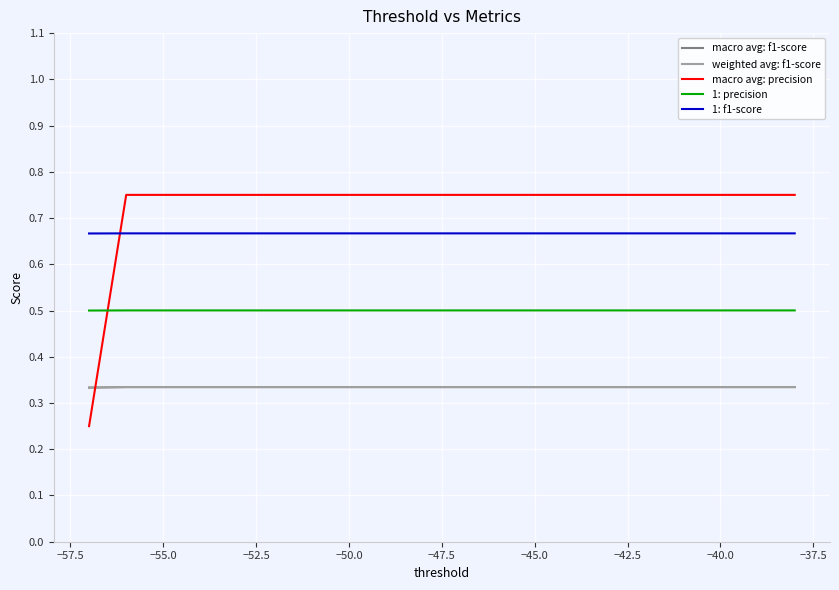

What is the minimum value for 1: f1-score?

0.7